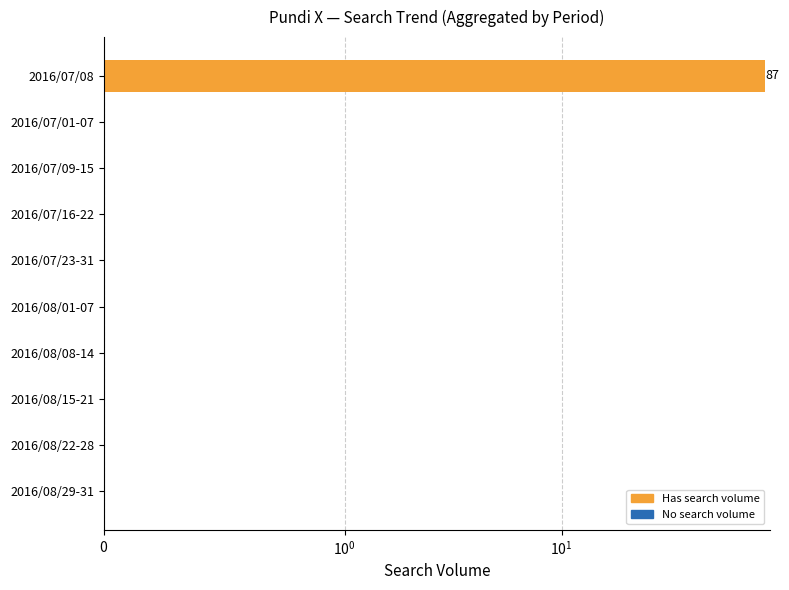

How many values exceed 0?

1